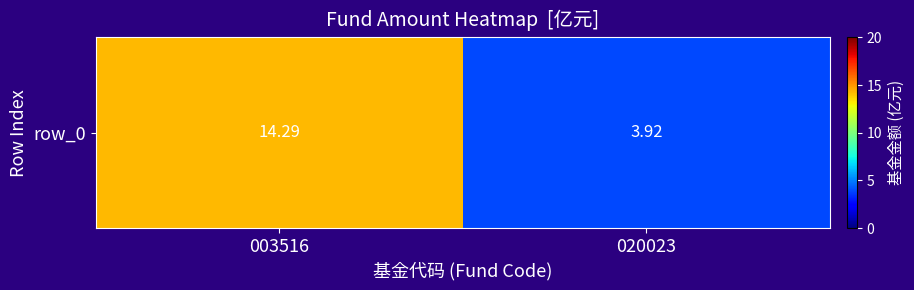

What is the average value?

9.1